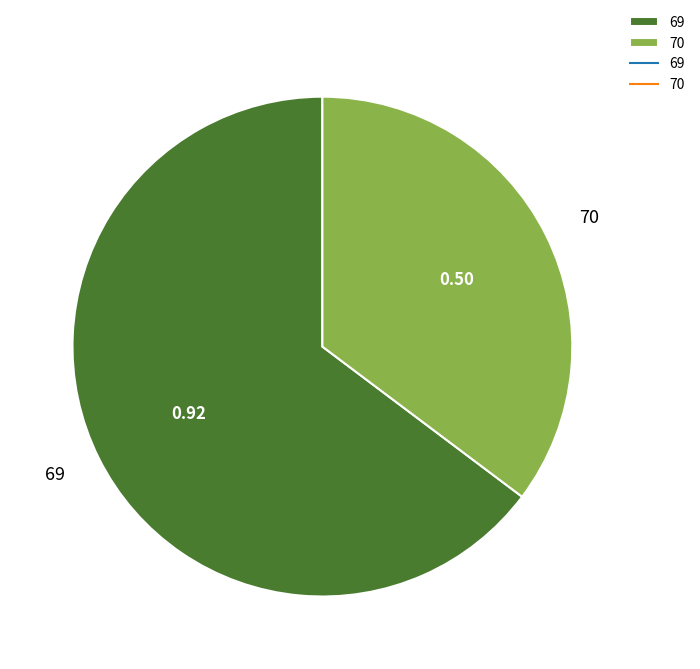

Which slice is the smallest?

70